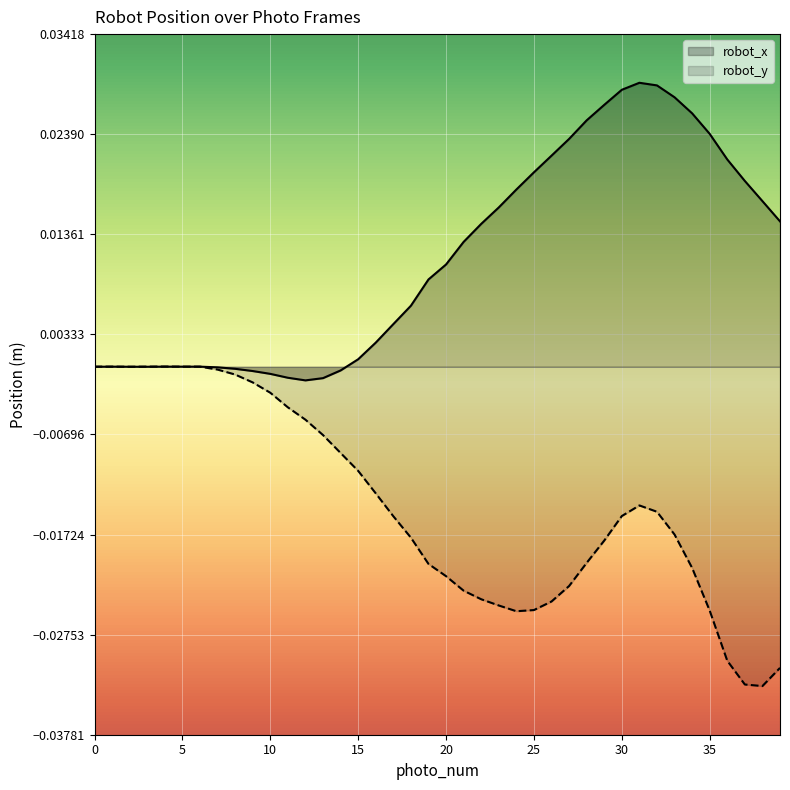

List the series in order of their peak value, highest first.

robot_x, robot_y